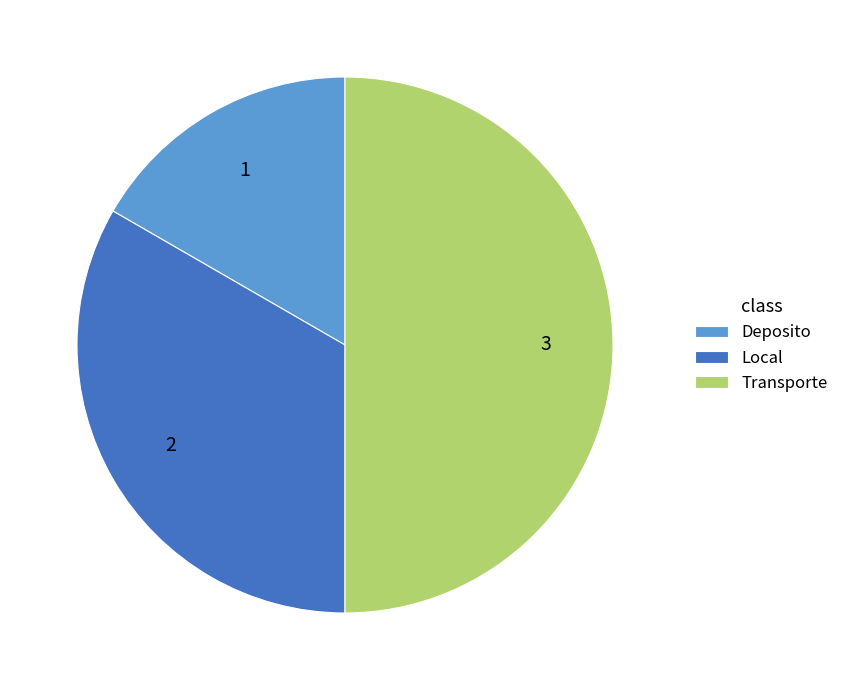

Which slice is the largest?

Transporte